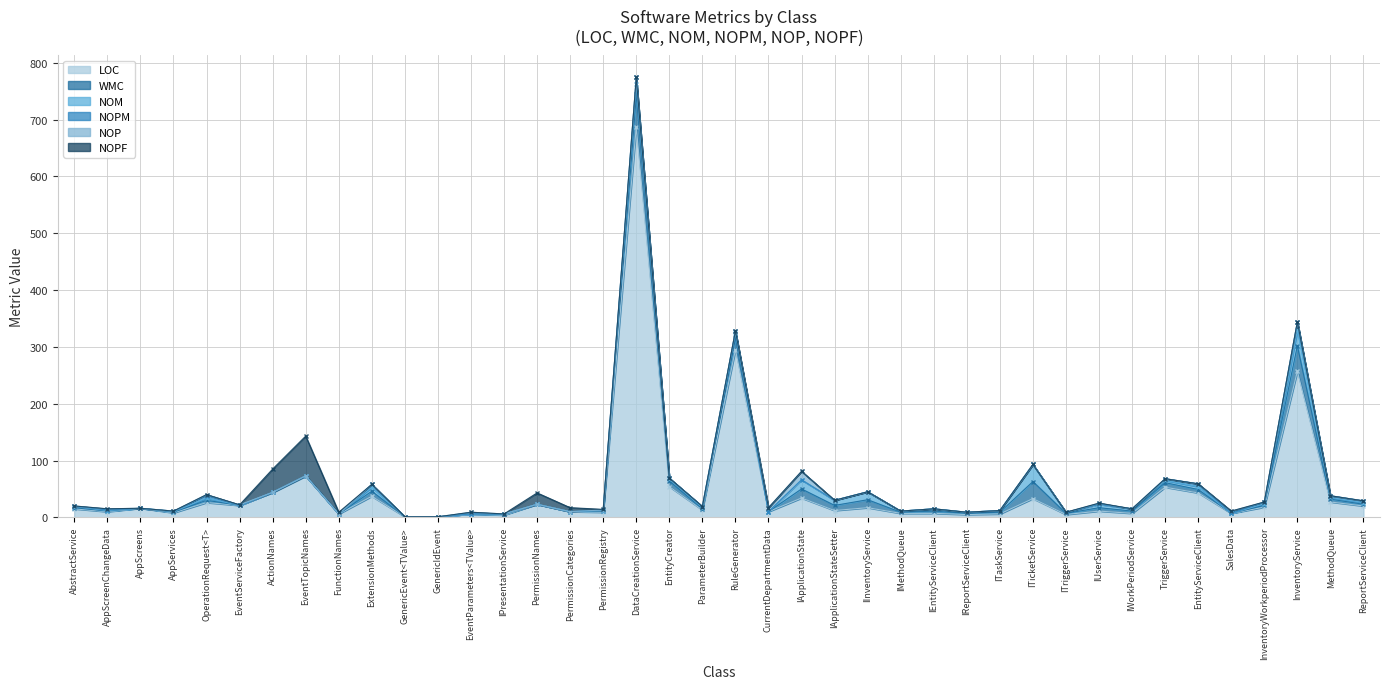

Which series has the largest total across all categories?

LOC